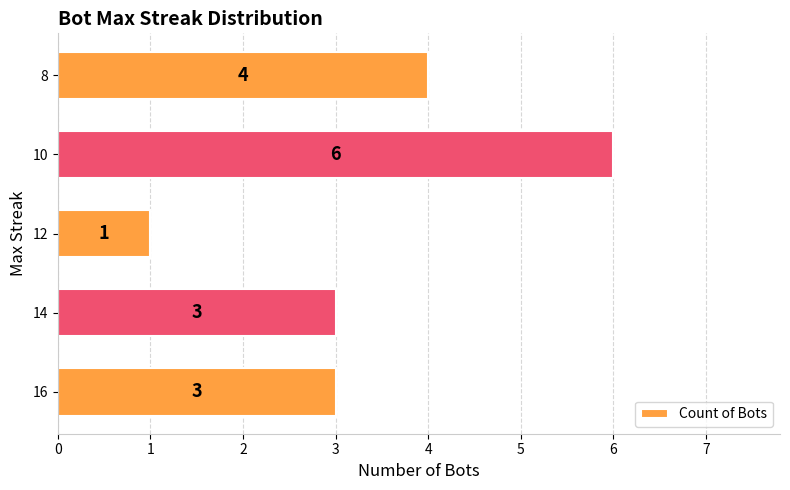

Reading bottom to top, transcribe all the data shown in this chart.

16=3	14=3	12=1	10=6	8=4